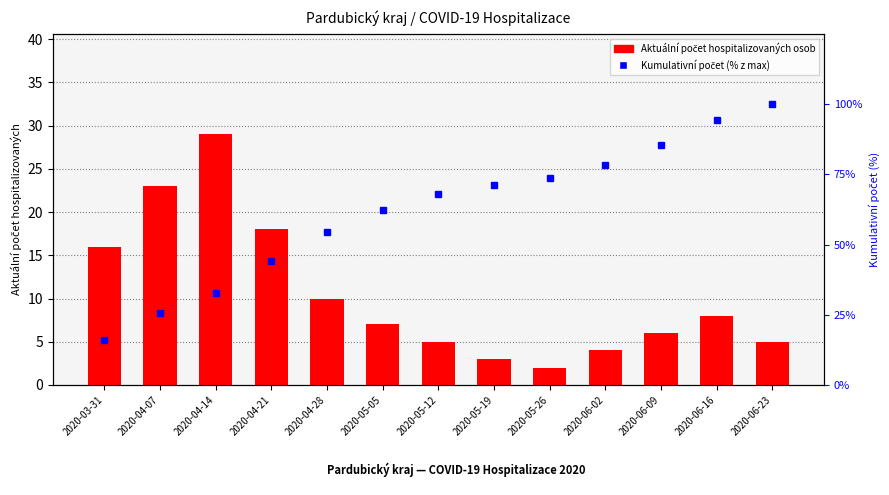

Does the chart contain stacked bars?

No